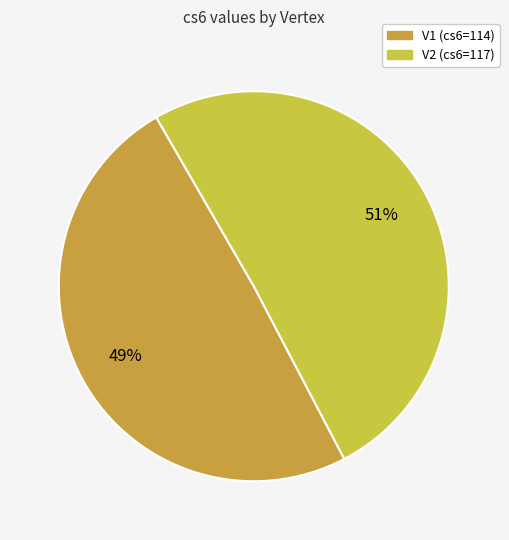

Combined, do V2 and V1 account for over 50%?

Yes